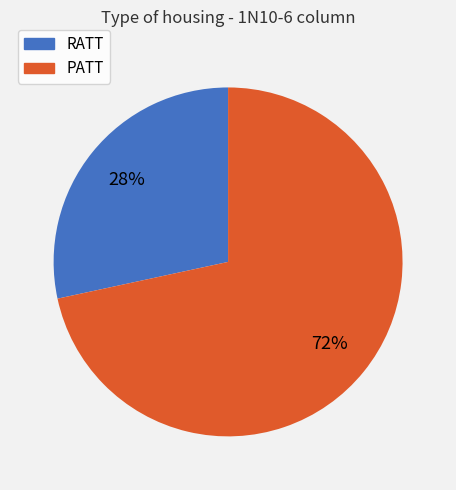

To the nearest percent, what is the average slice percentage?

50%